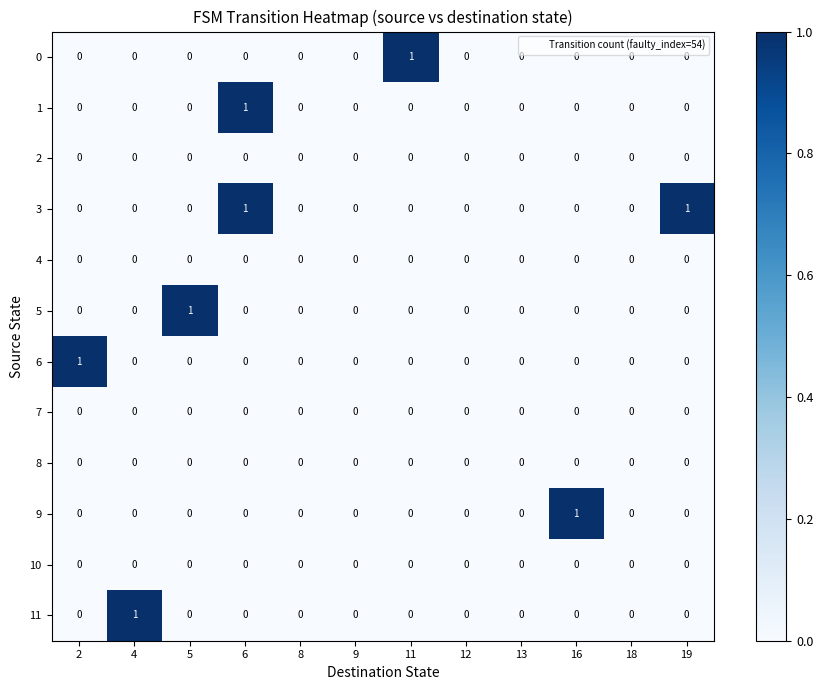

At which category is the sum across all series the highest?

6